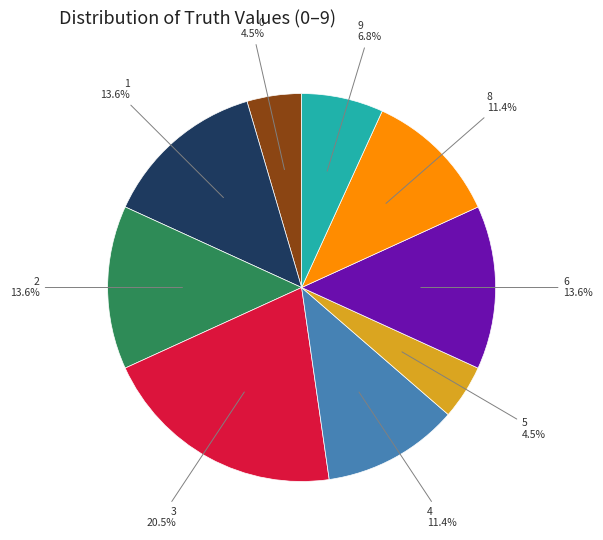

How many slices are in this pie chart?

9